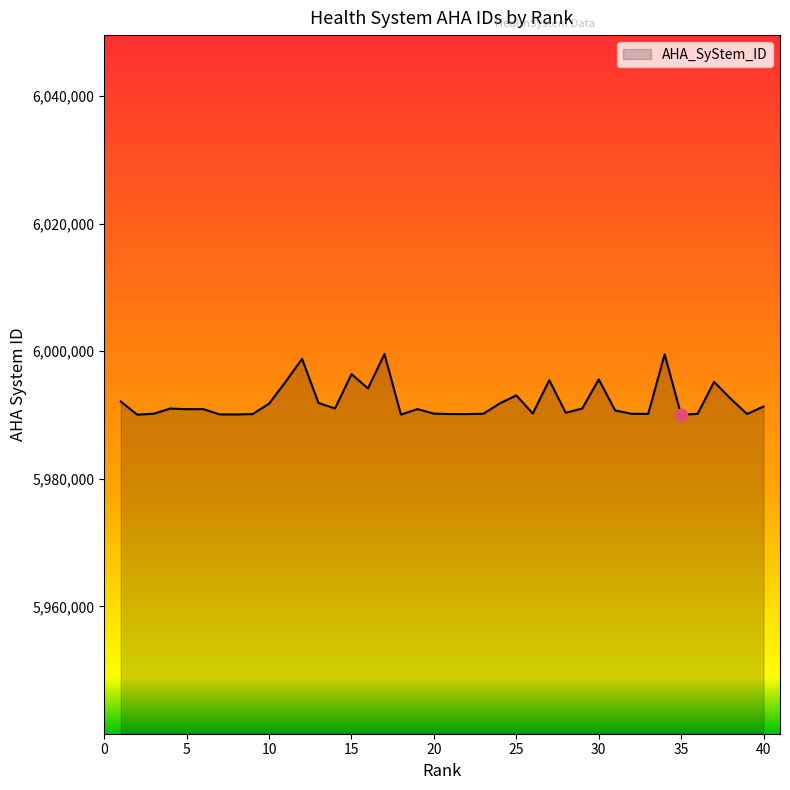

What is the difference between the maximum and minimum values?

9529